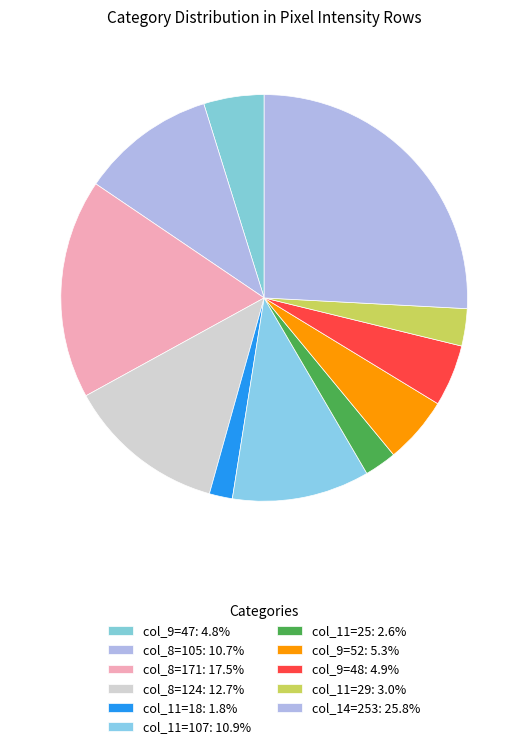

How many segments does this pie chart have?

11